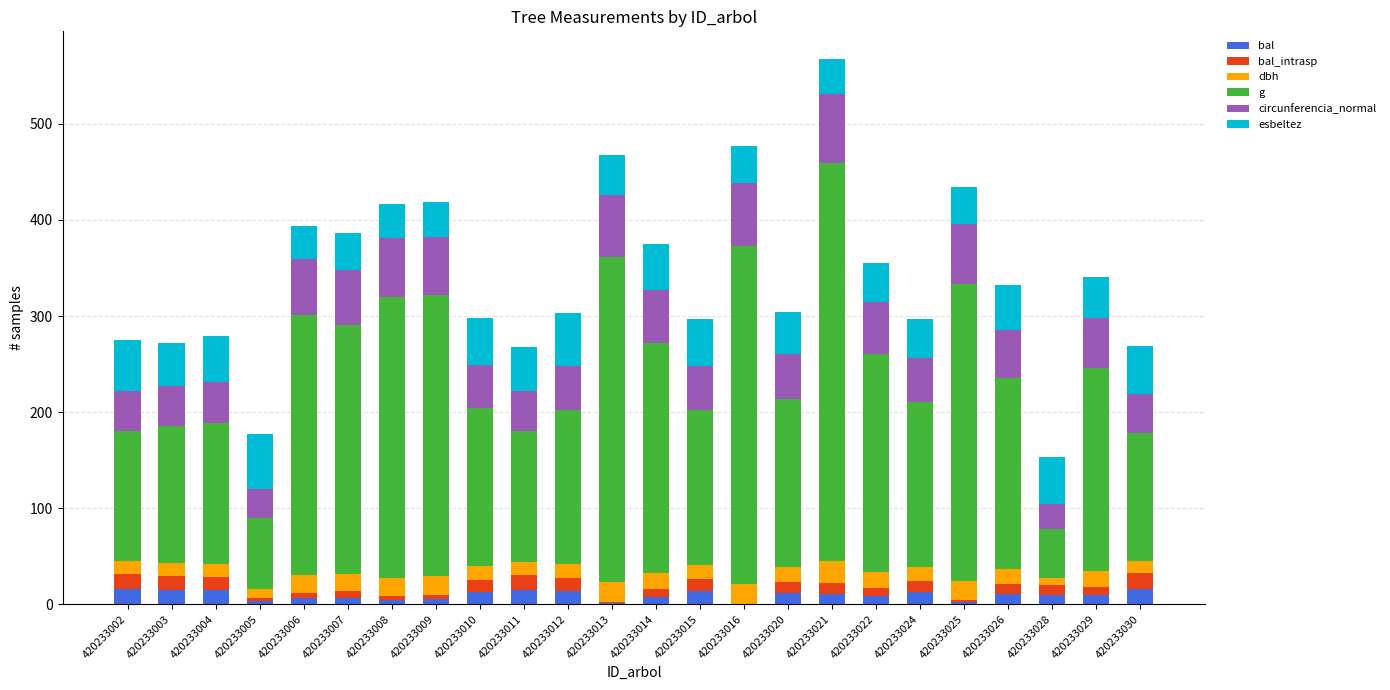

True or false: bal has a value of 7.7 at 420233014.

True